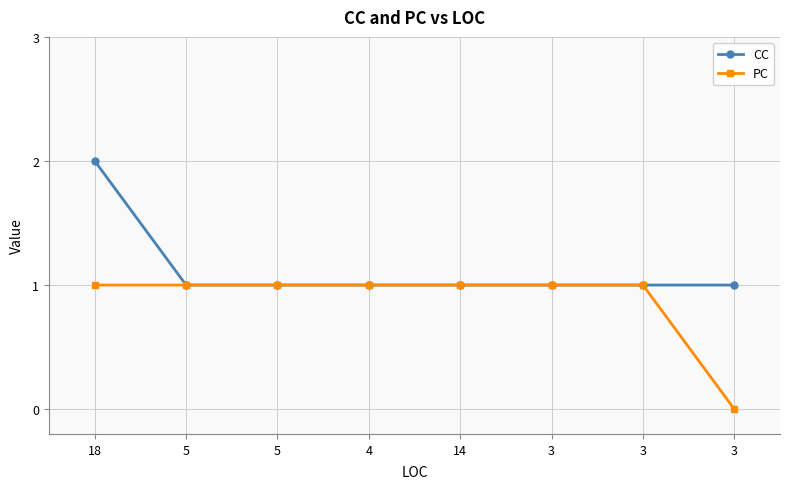

Is it true that CC equals 1 at 18?

False